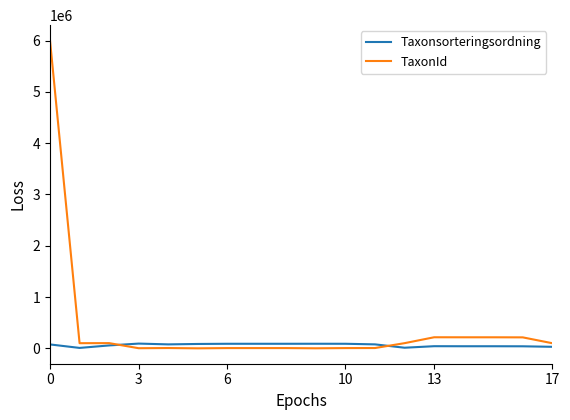

List the series in order of their peak value, lowest first.

Taxonsorteringsordning, TaxonId